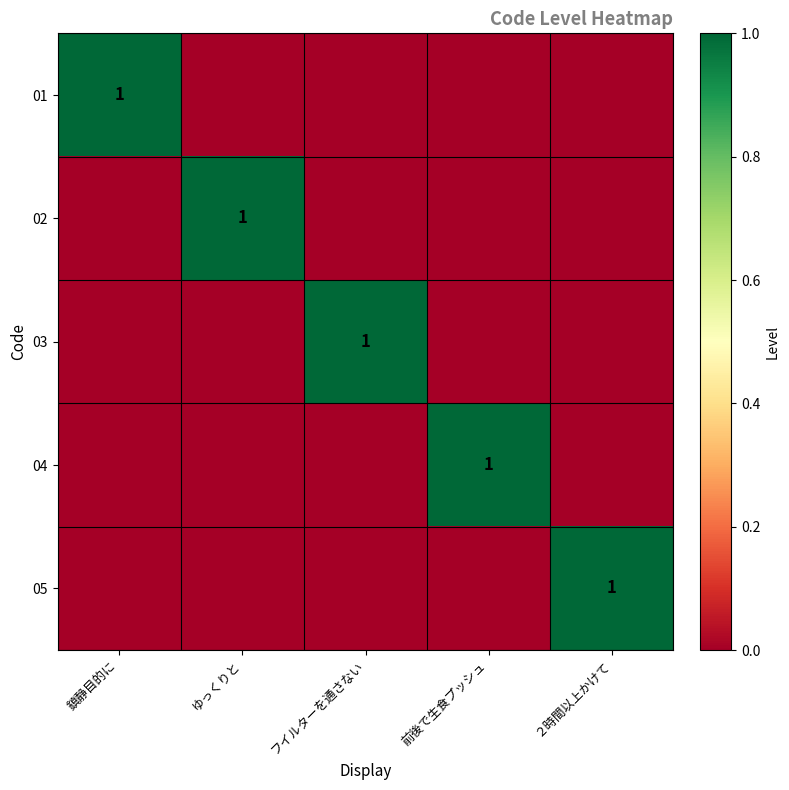

Is it true that 02 equals 1 at ゆっくりと?

True